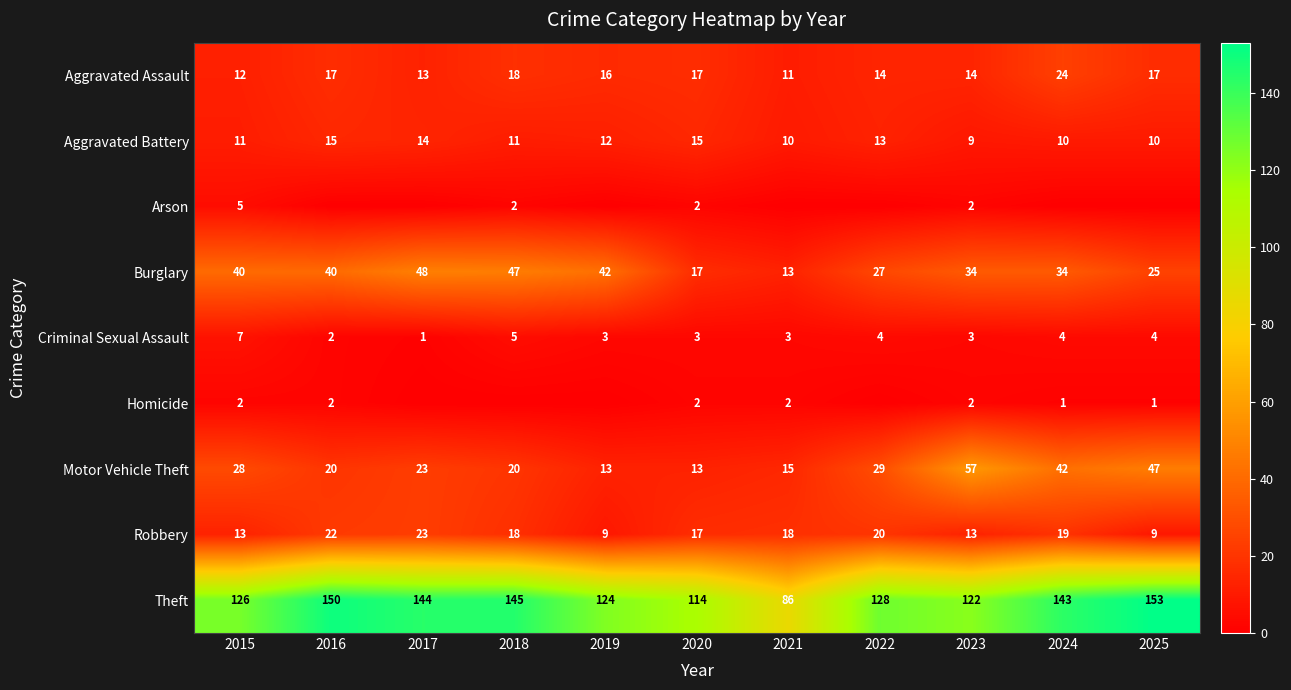

What is the difference between the Robbery values at 2022 and 2017?

3